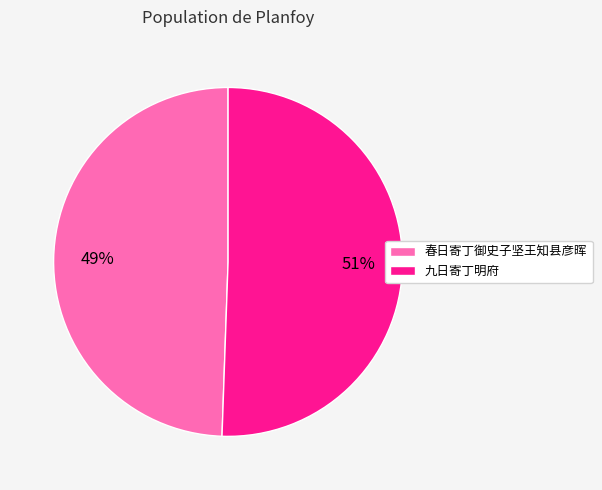

What is the majority slice?

九日寄丁明府